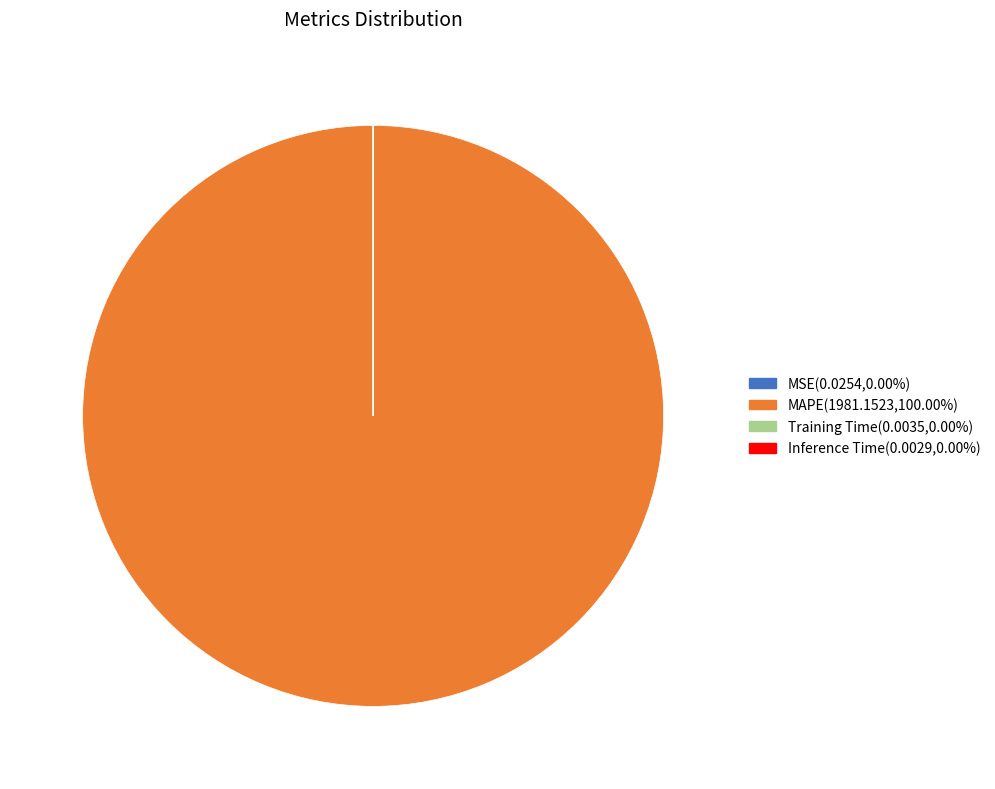

What is the majority slice?

MAPE